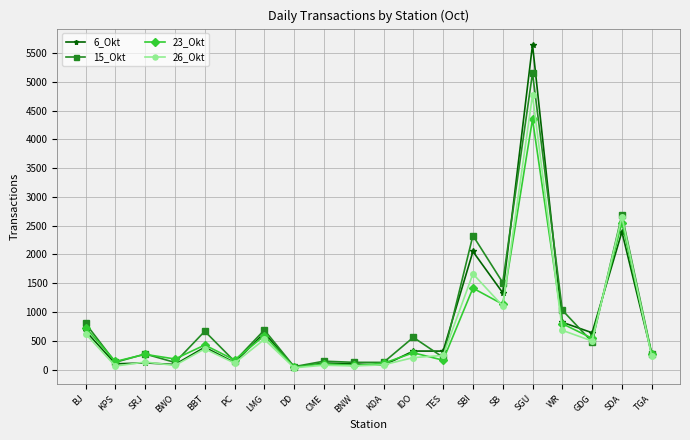

Rank the series by their maximum value, from highest to lowest.

6_Okt, 15_Okt, 26_Okt, 23_Okt